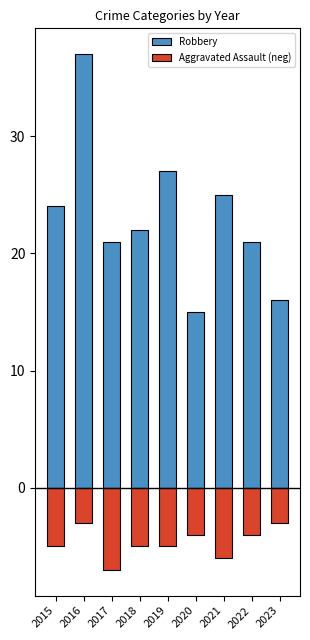

At which label does Aggravated Assault (neg) first exceed -5?

2016